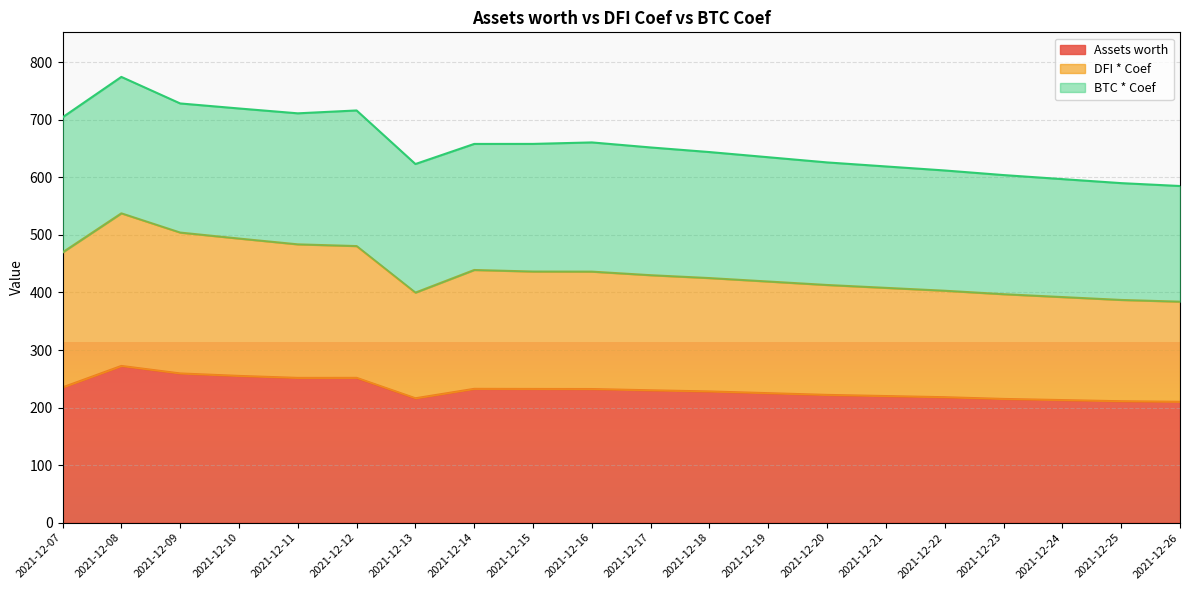

What is the highest value of the DFI * Coef series?

537.5